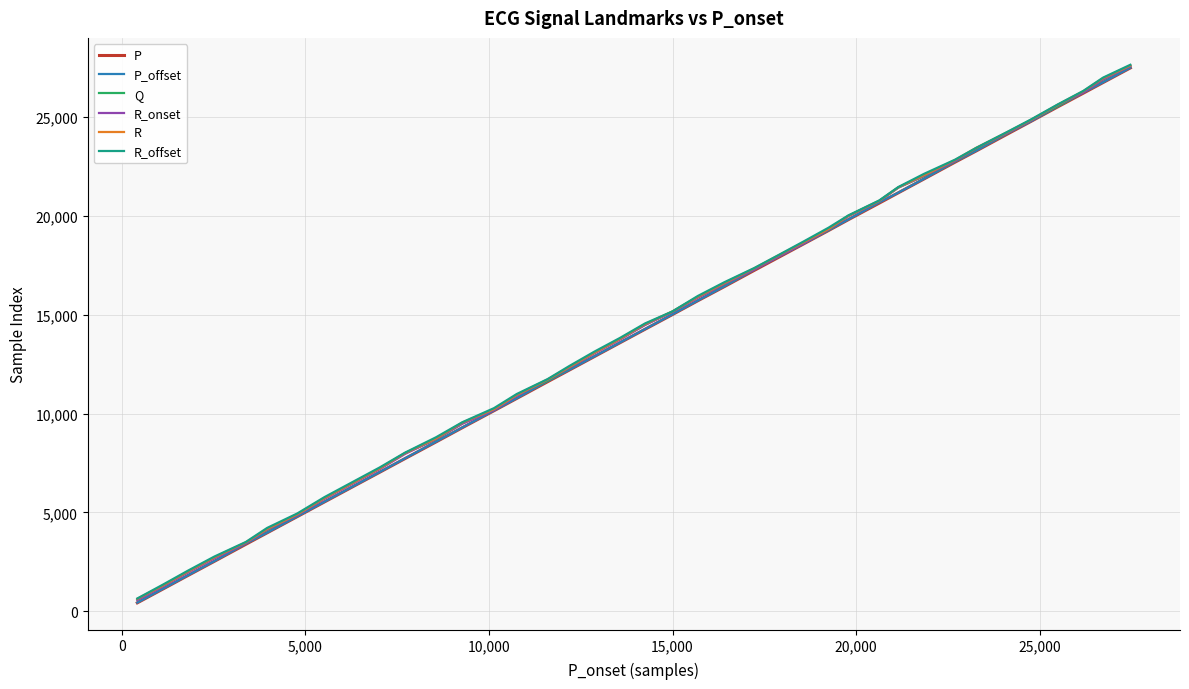

What is the minimum value for R_offset?

648